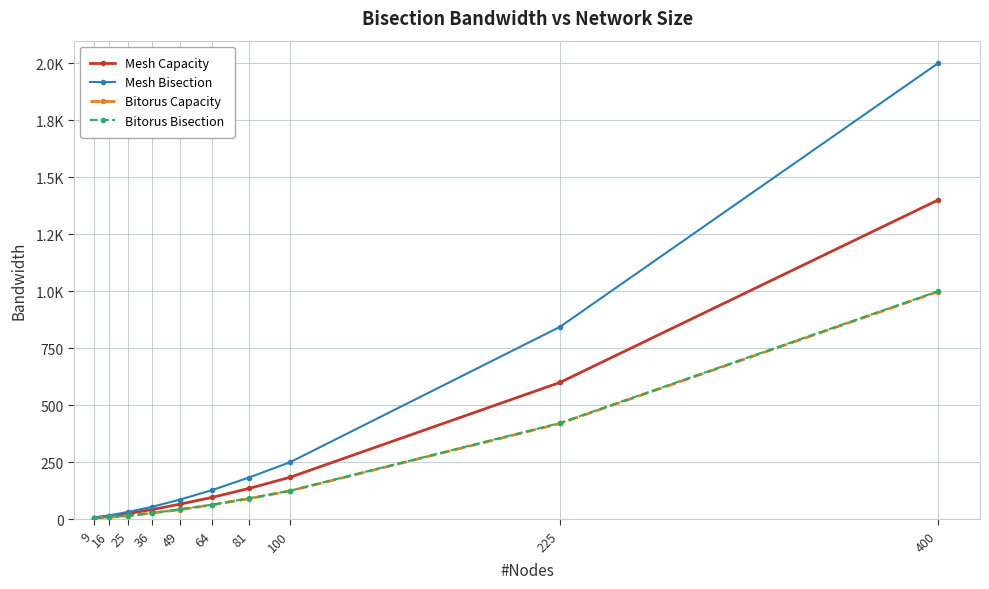

Is this an area chart (filled region under the line)?

No